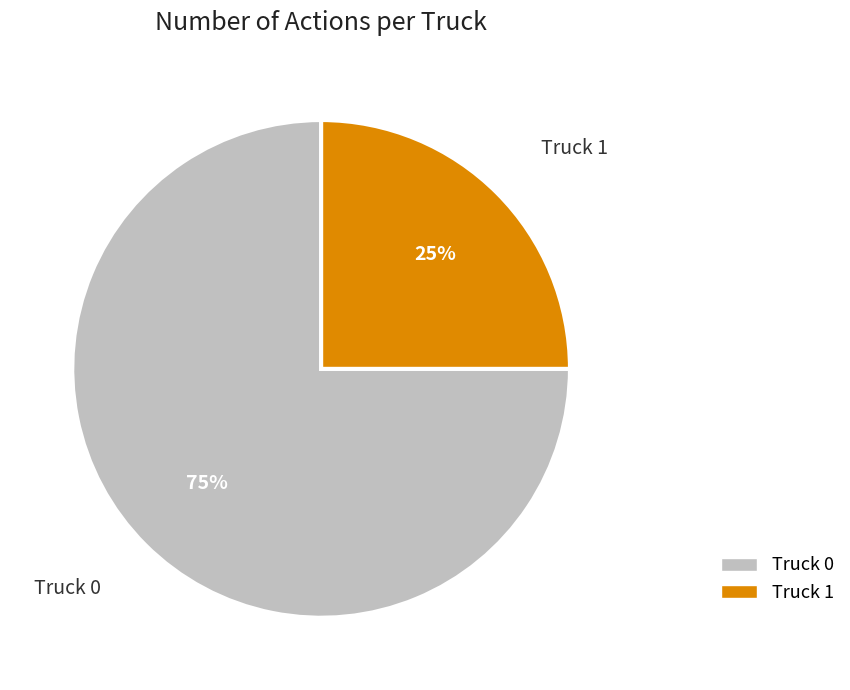

Is the sum of Truck 0 and Truck 1 greater than half?

Yes